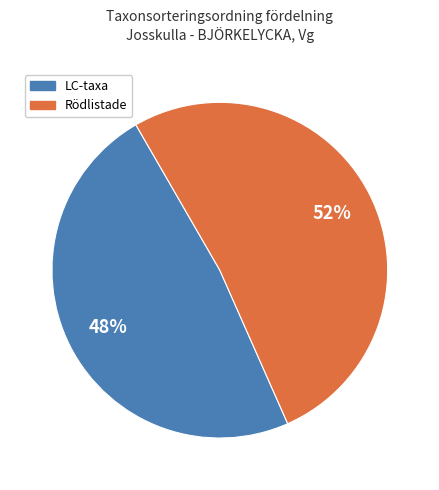

Is there any slice that represents more than half of the pie?

Yes